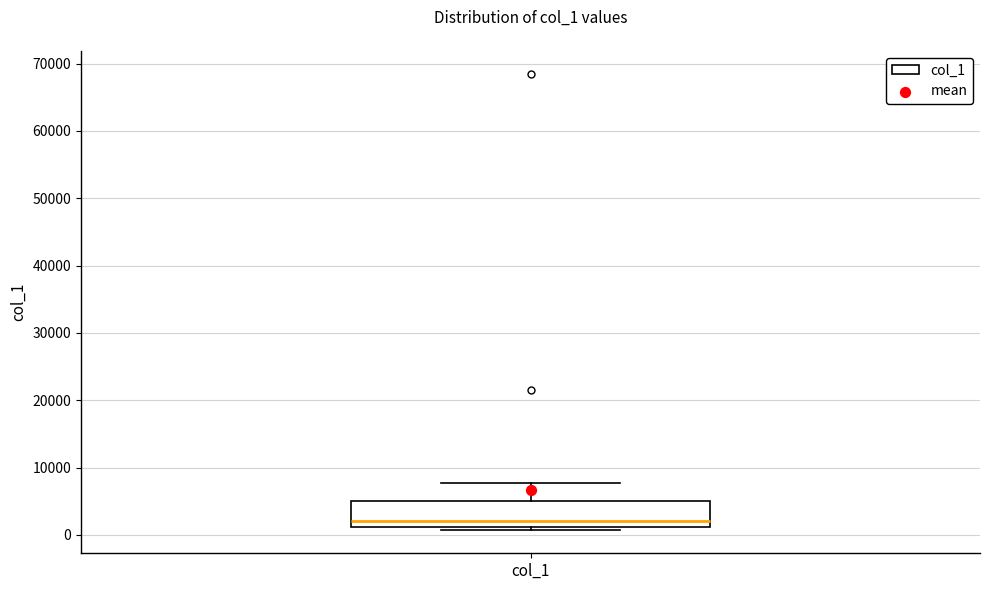

Transcribe this box plot: give where the median line is, the range the box spans, and where the two whiskers end, as read against the y-axis. The values are not printed on the chart, so give them approximately, as read against the axis.

median 2000, box 1000 to 5000, whiskers 1000 (just below the box's lower edge) to 8000